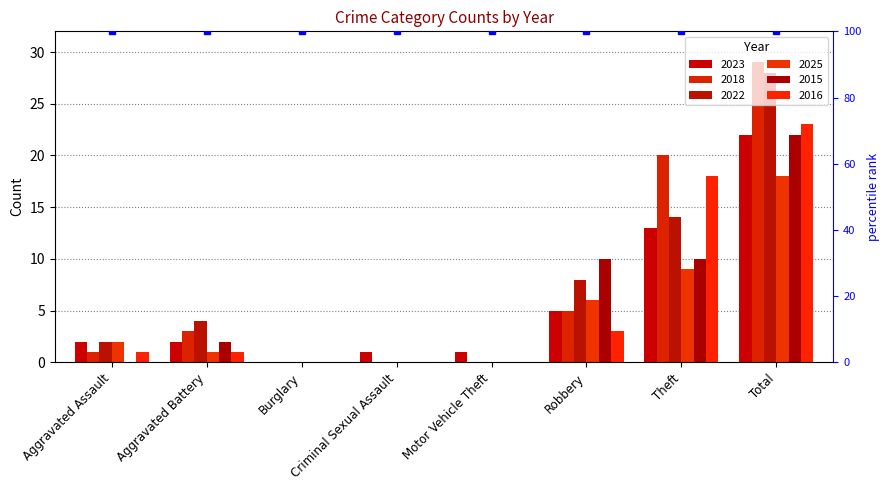

What is the difference between the maximum and minimum values in the 2023 series?

22